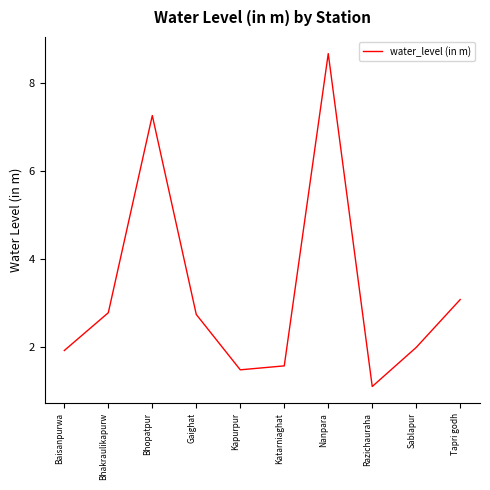

What is the sum of the values at Bhakraulikapurw and Kapurpur?

4.3